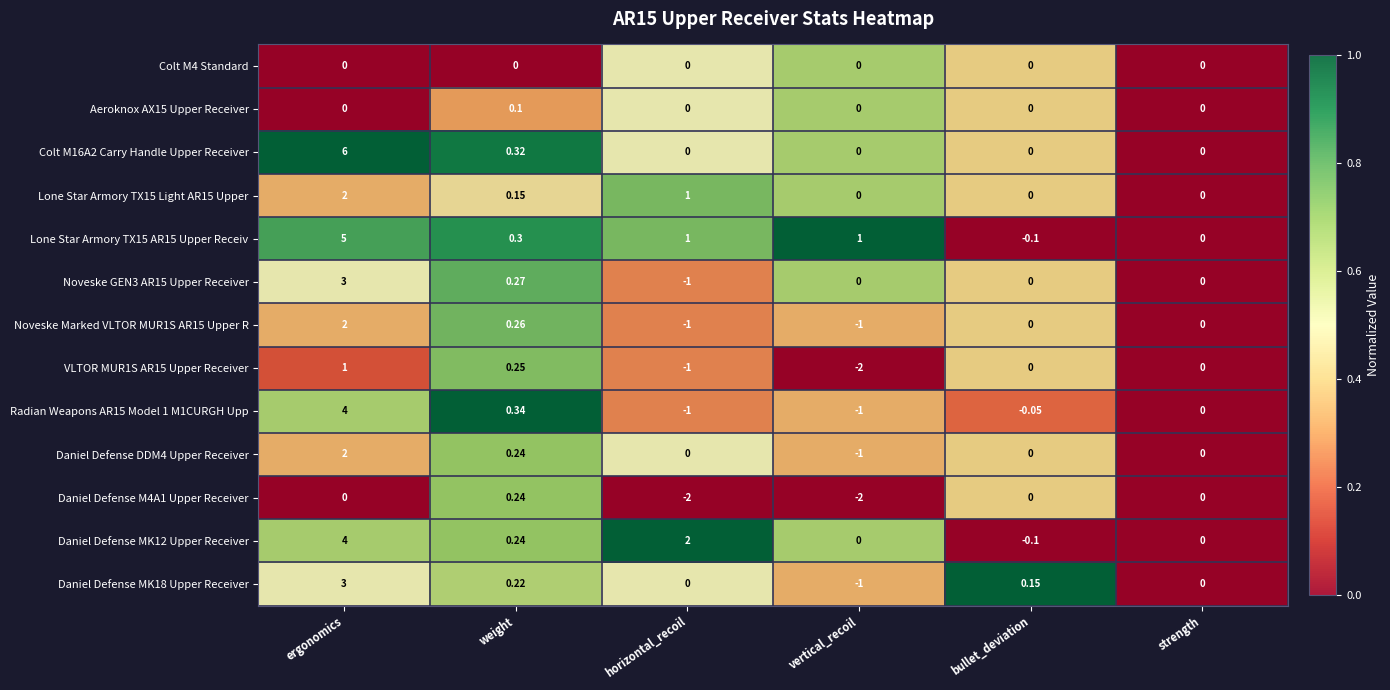

Is the value of Colt M4 Standard at horizontal_recoil greater than the value of Lone Star Armory TX15 AR15 Upper Receiv at ergonomics?

No